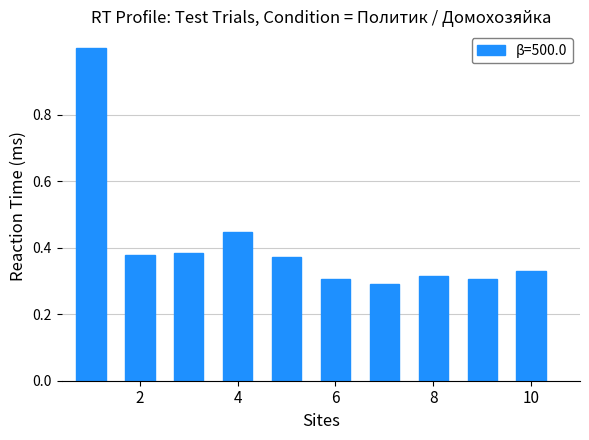

What is the maximum value shown in the chart?

1.0